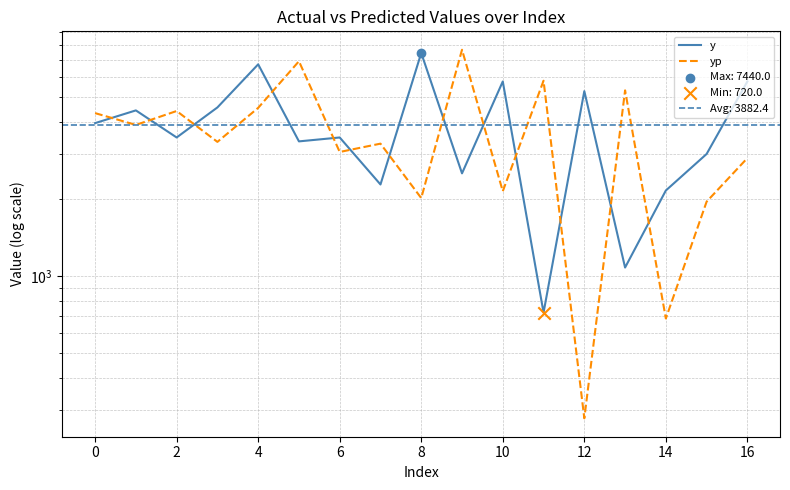

Which series contains the highest Y value?

yp